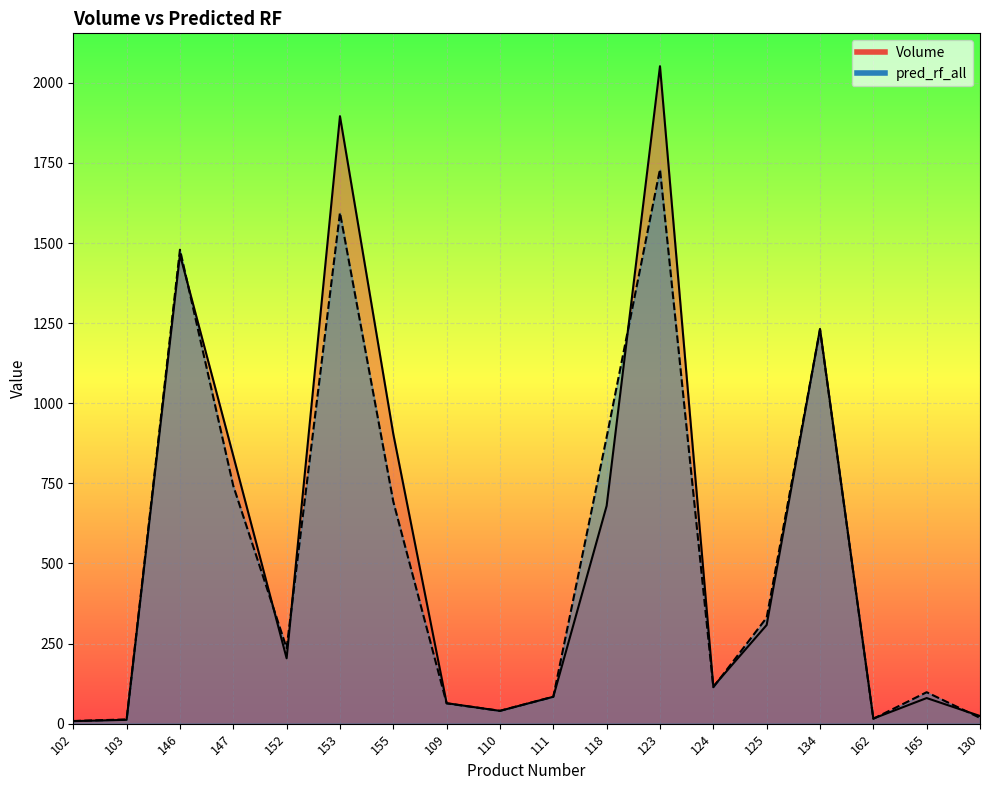

Where is Volume nearest to the value 1030?

155